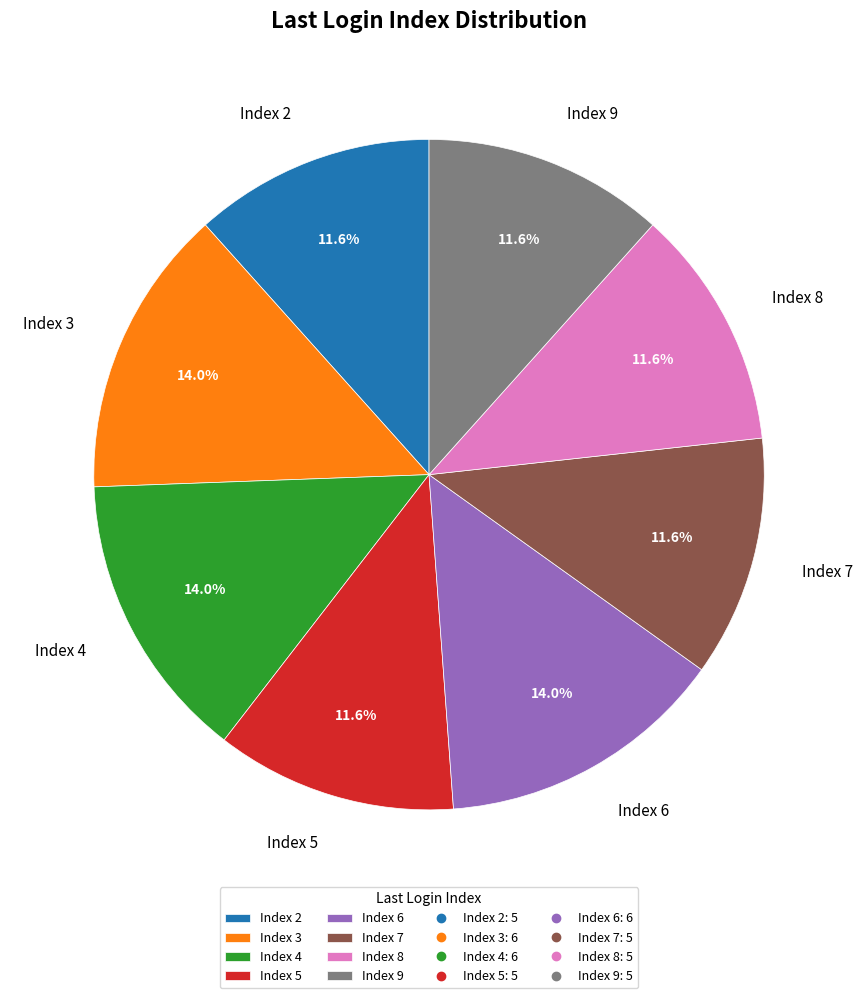

Does Index 4 represent more than half of the total?

No